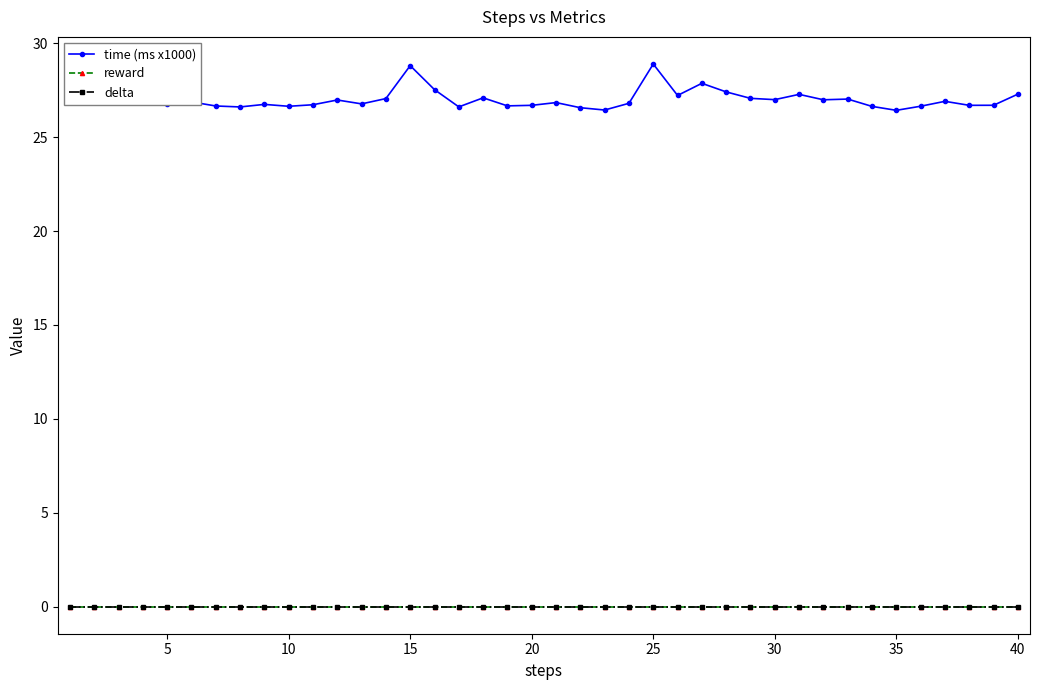

True or false: time (ms x1000) and reward intersect in this chart.

False